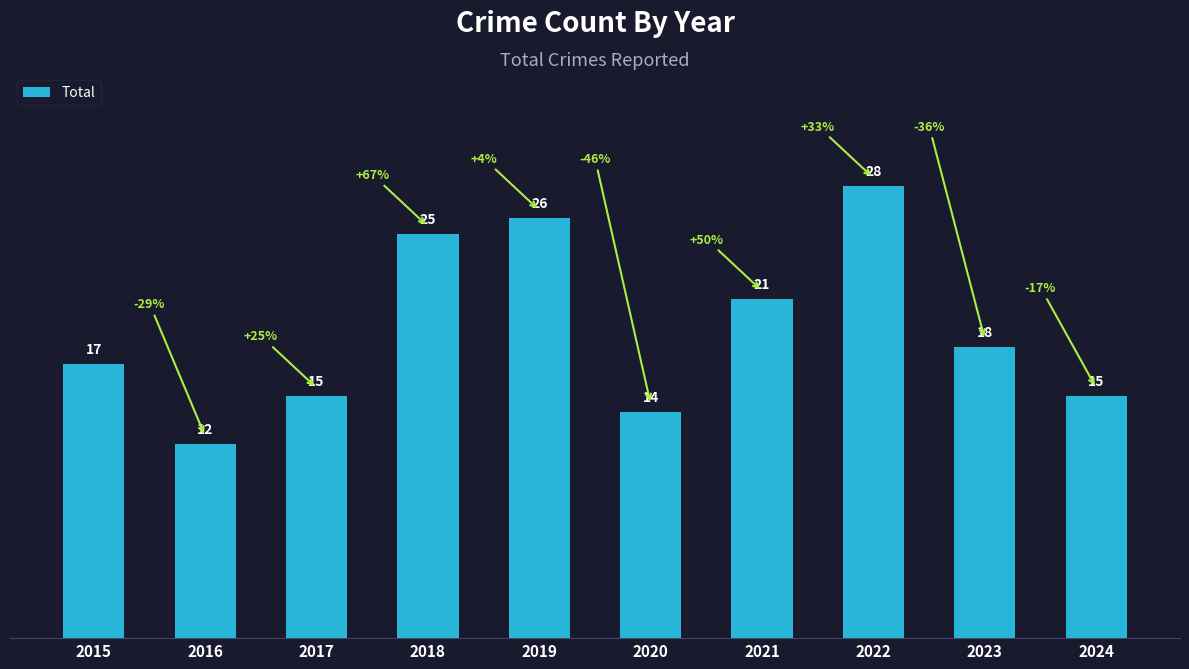

What is the value of the 6th bar from the left?

14